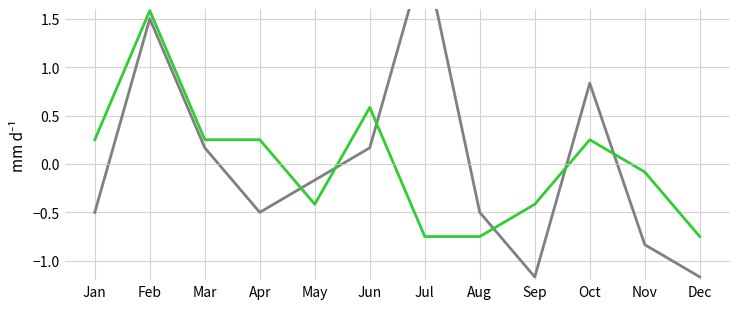

Between Sep and Oct, which series saw the biggest shift?

Middlesbrough received